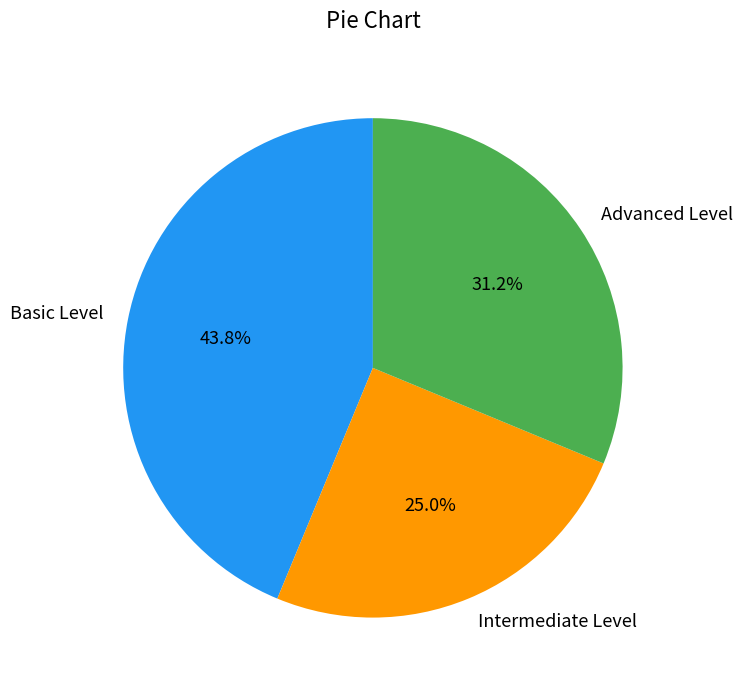

The Intermediate Level slice represents 31% of the pie. True or false?

False